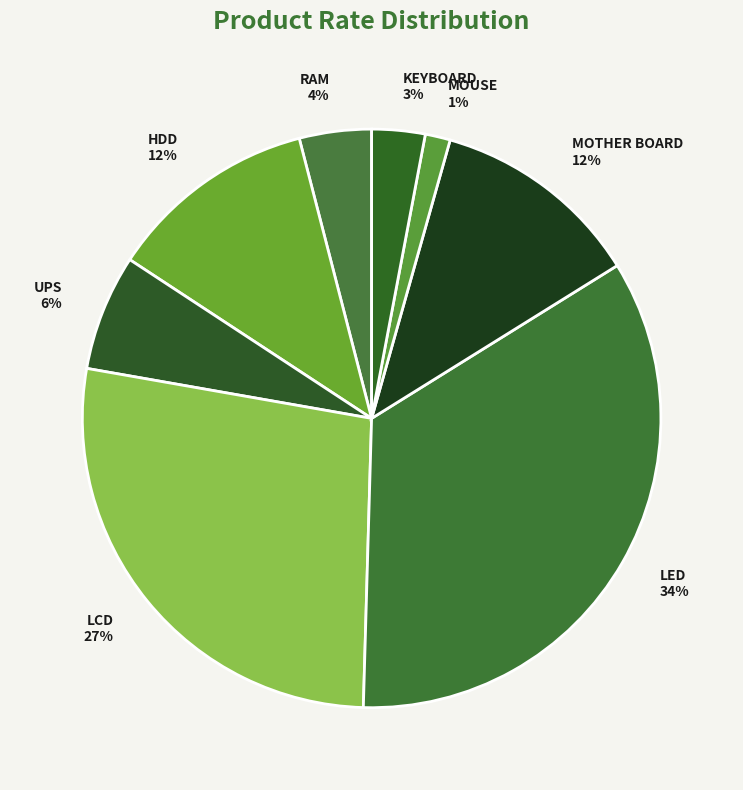

Is it true that HDD is 17% of the pie?

False